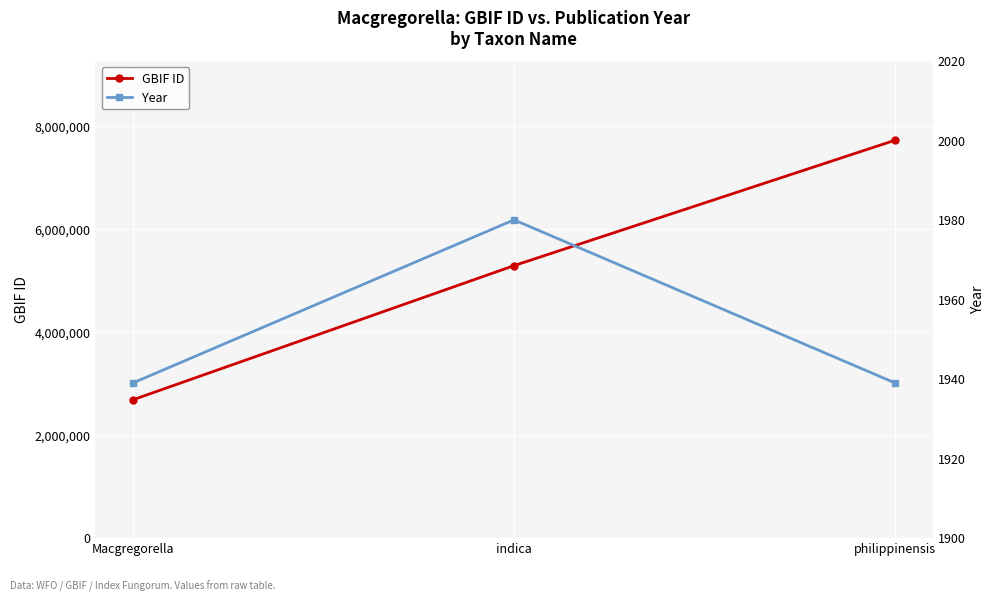

At which category is the sum across all series the highest?

philippinensis